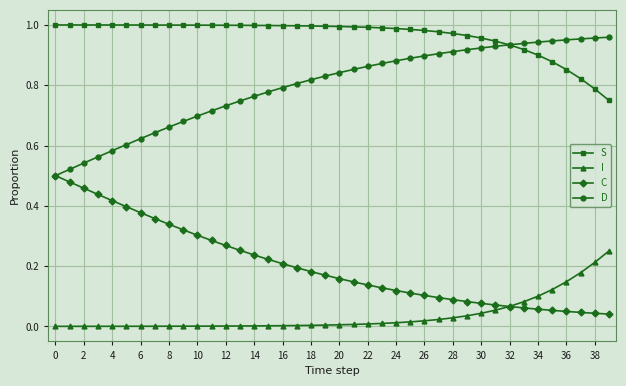

Rank the series by their average value, from lowest to highest.

I, C, D, S